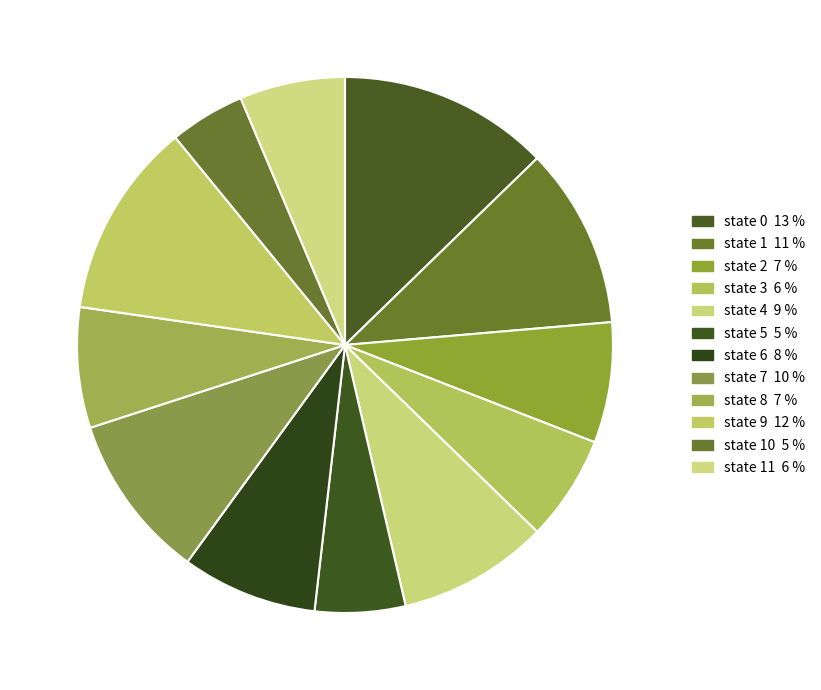

Count the number of slices in the pie.

12